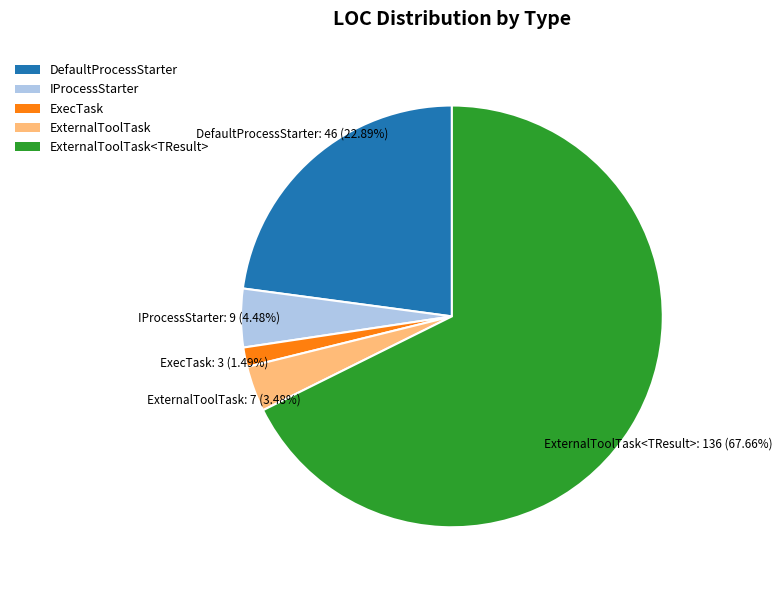

Is ExternalToolTask<TResult> the majority of the pie?

Yes